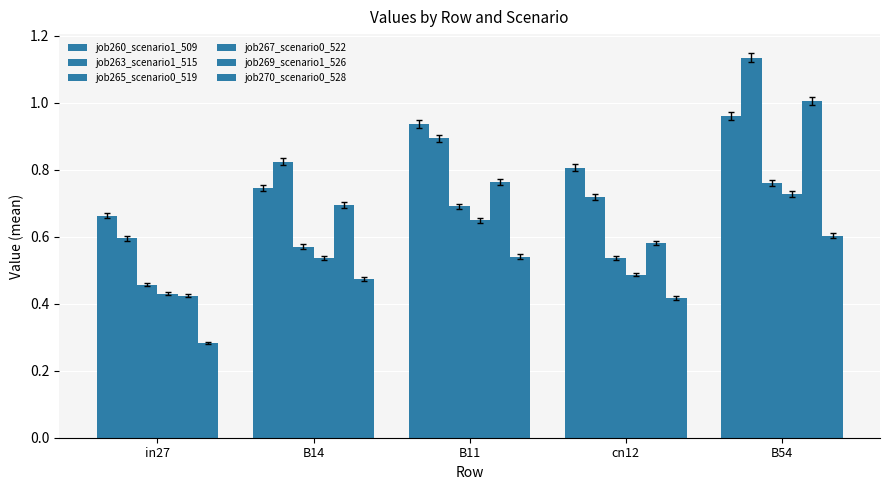

What is the label of the 4th bar from the right?

B14